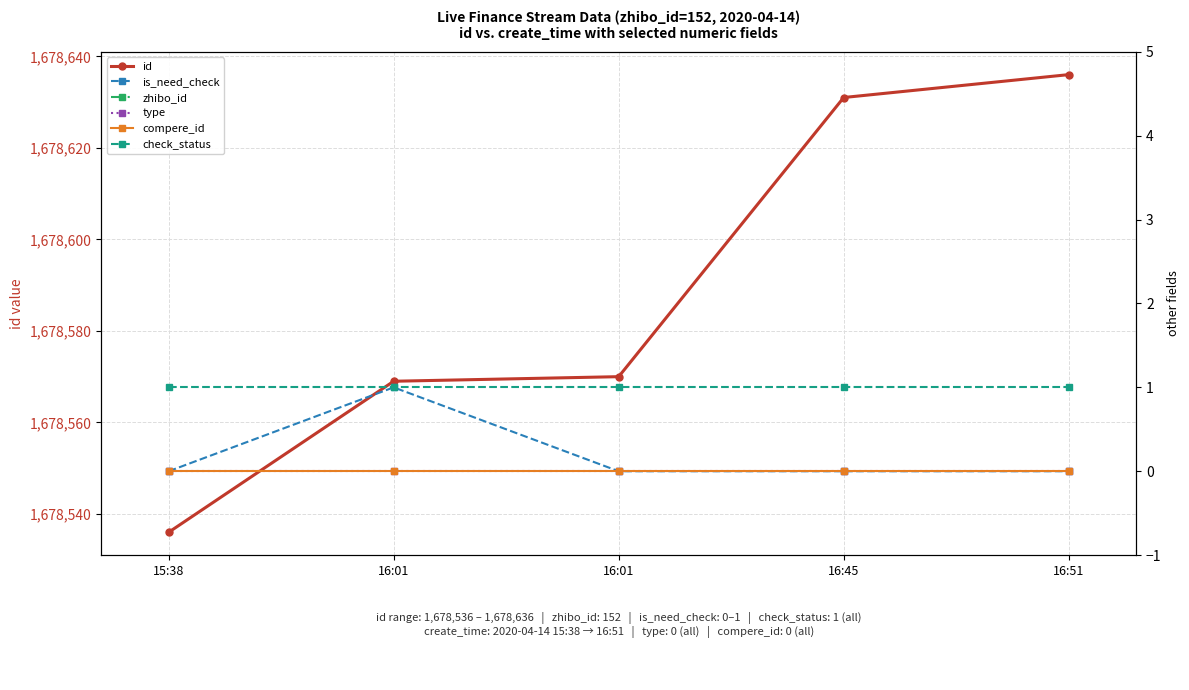

True or false: zhibo_id has more than 0 points higher than both neighbors.

False